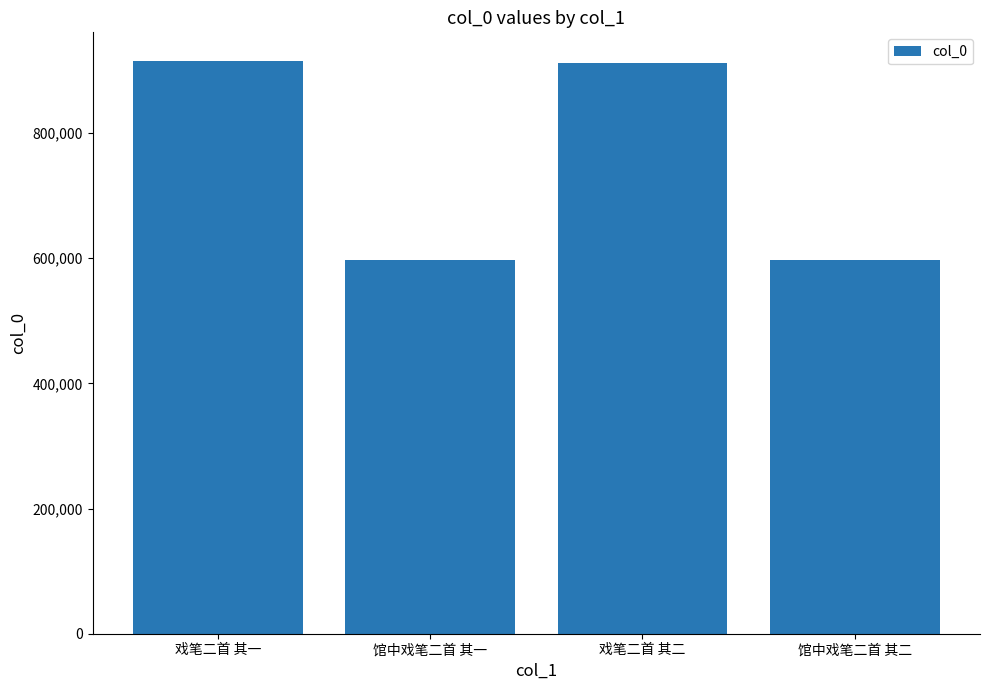

How many distinct data groups are displayed?

1